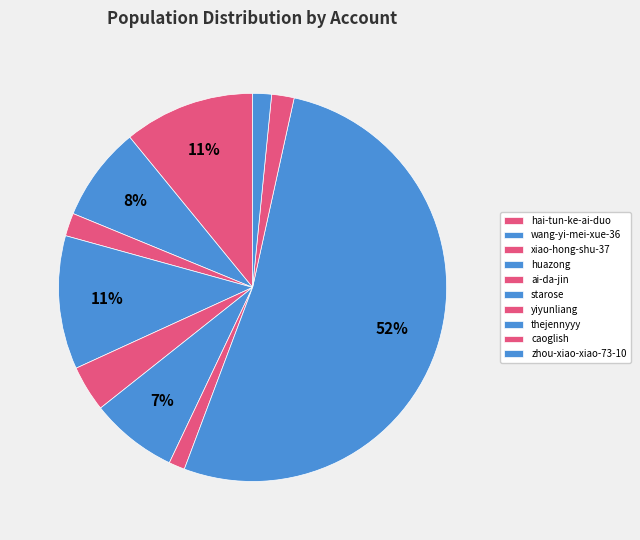

Is it true that zhou-xiao-xiao-73-10 is 2% of the pie?

True